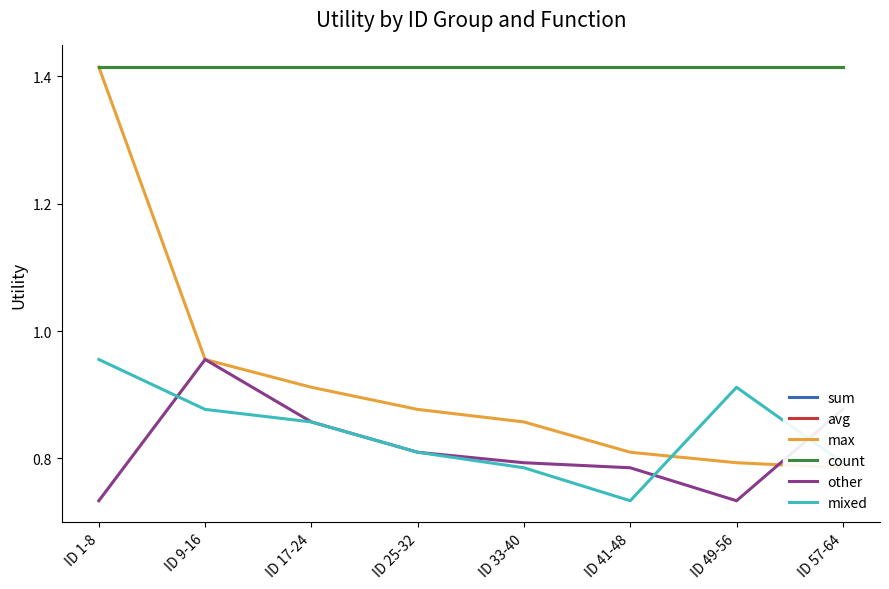

Reading left to right, list all the values displayed in this chart.

sum: 1.4	1.4	1.4	1.4	1.4	1.4	1.4	1.4
avg: 1.4	1.4	1.4	1.4	1.4	1.4	1.4	1.4
max: 1.4	1.0	0.9	0.9	0.9	0.8	0.8	0.8
count: 1.4	1.4	1.4	1.4	1.4	1.4	1.4	1.4
other: 0.7	1.0	0.9	0.8	0.8	0.8	0.7	0.9
mixed: 1.0	0.9	0.9	0.8	0.8	0.7	0.9	0.8